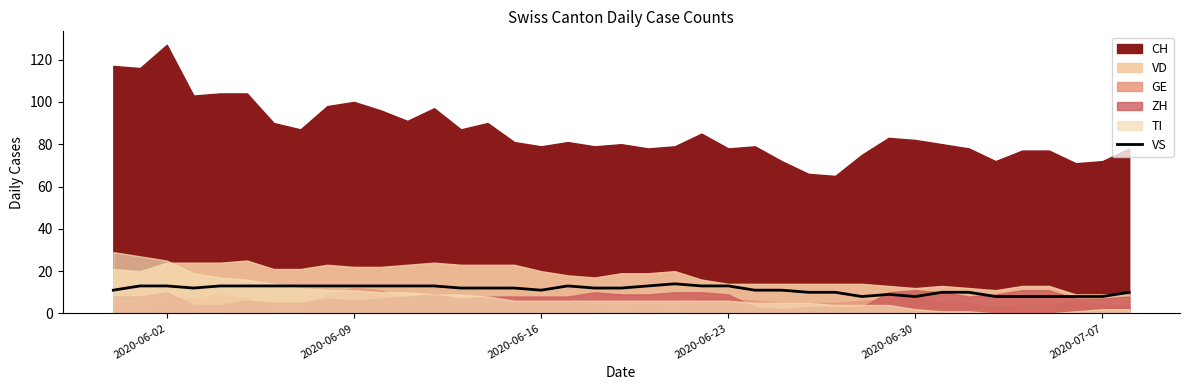

How many lines are shown in the chart?

1